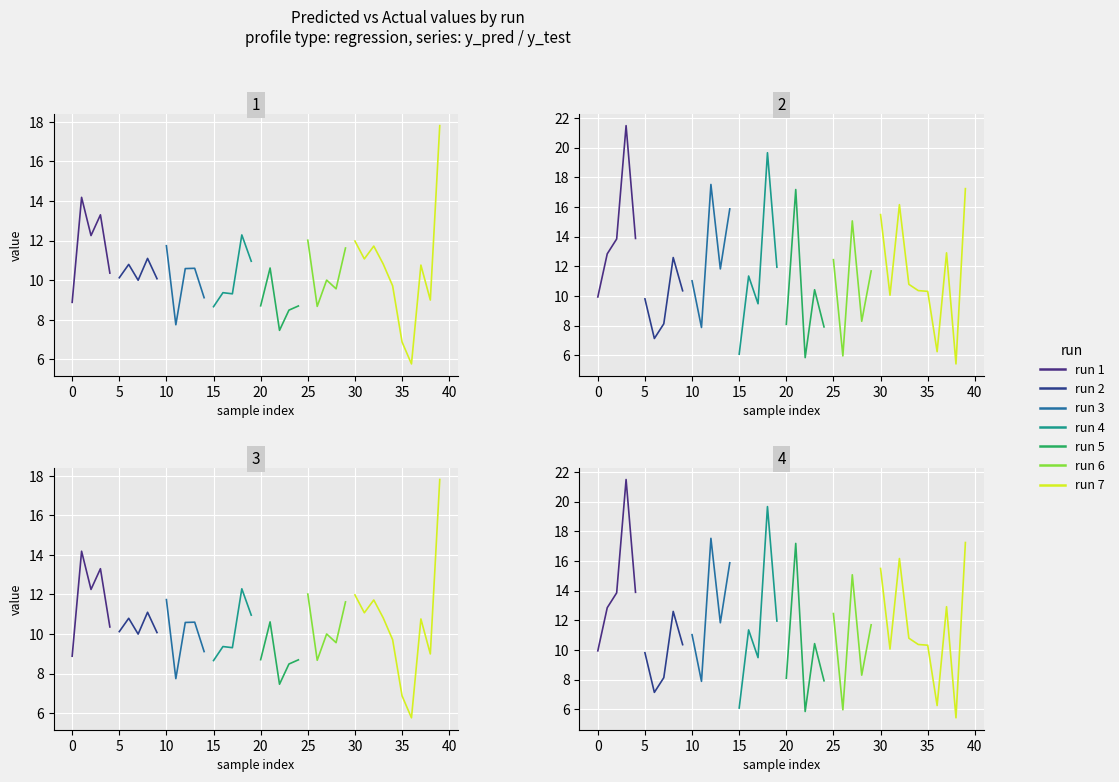

Reading right to left, list all the values displayed in this chart.

y_pred: 39=17.8	38=9.0	37=10.8	36=5.8	35=6.9	34=9.7	33=10.8	32=11.7	31=11.1	30=12.0	29=11.6	28=9.6	27=10.0	26=8.7	25=12.0	24=8.7	23=8.5	22=7.5	21=10.6	20=8.7	19=11.0	18=12.3	17=9.3	16=9.4	15=8.7	14=9.1	13=10.6	12=10.6	11=7.7	10=11.7	9=10.1	8=11.1	7=10.0	6=10.8	5=10.1	4=10.4	3=13.3	2=12.3	1=14.2	0=8.9
y_test: 39=17.2	38=5.4	37=12.9	36=6.2	35=10.3	34=10.4	33=10.8	32=16.2	31=10.1	30=15.5	29=11.7	28=8.3	27=15.1	26=6.0	25=12.4	24=7.9	23=10.4	22=5.8	21=17.2	20=8.1	19=11.9	18=19.7	17=9.5	16=11.3	15=6.1	14=15.9	13=11.8	12=17.5	11=7.9	10=11.0	9=10.4	8=12.6	7=8.1	6=7.1	5=9.8	4=13.9	3=21.5	2=13.8	1=12.8	0=9.9